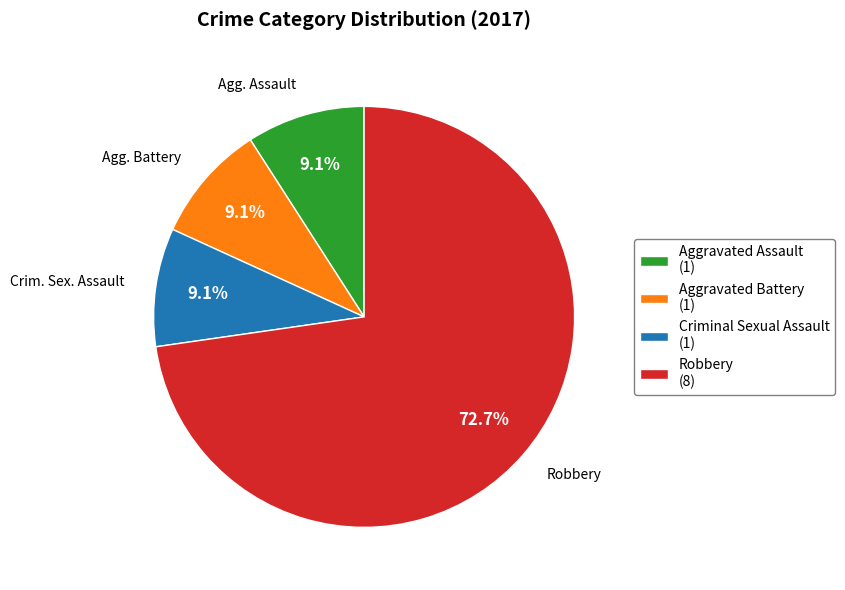

What percentage is the Aggravated Assault slice, to the nearest percent?

9%